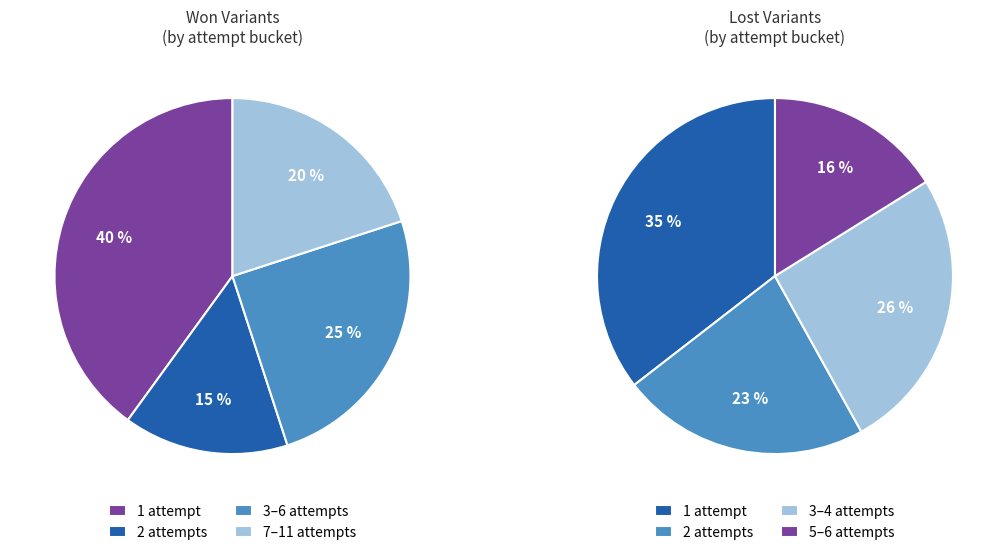

What is the difference between the highest and lowest values at 3?

3